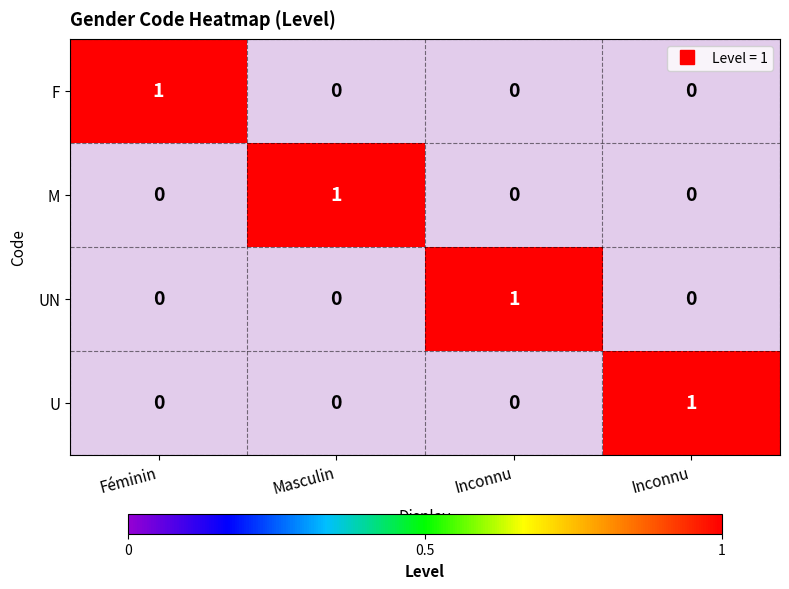

The F series shows 1 at Inconnu. True or false?

False